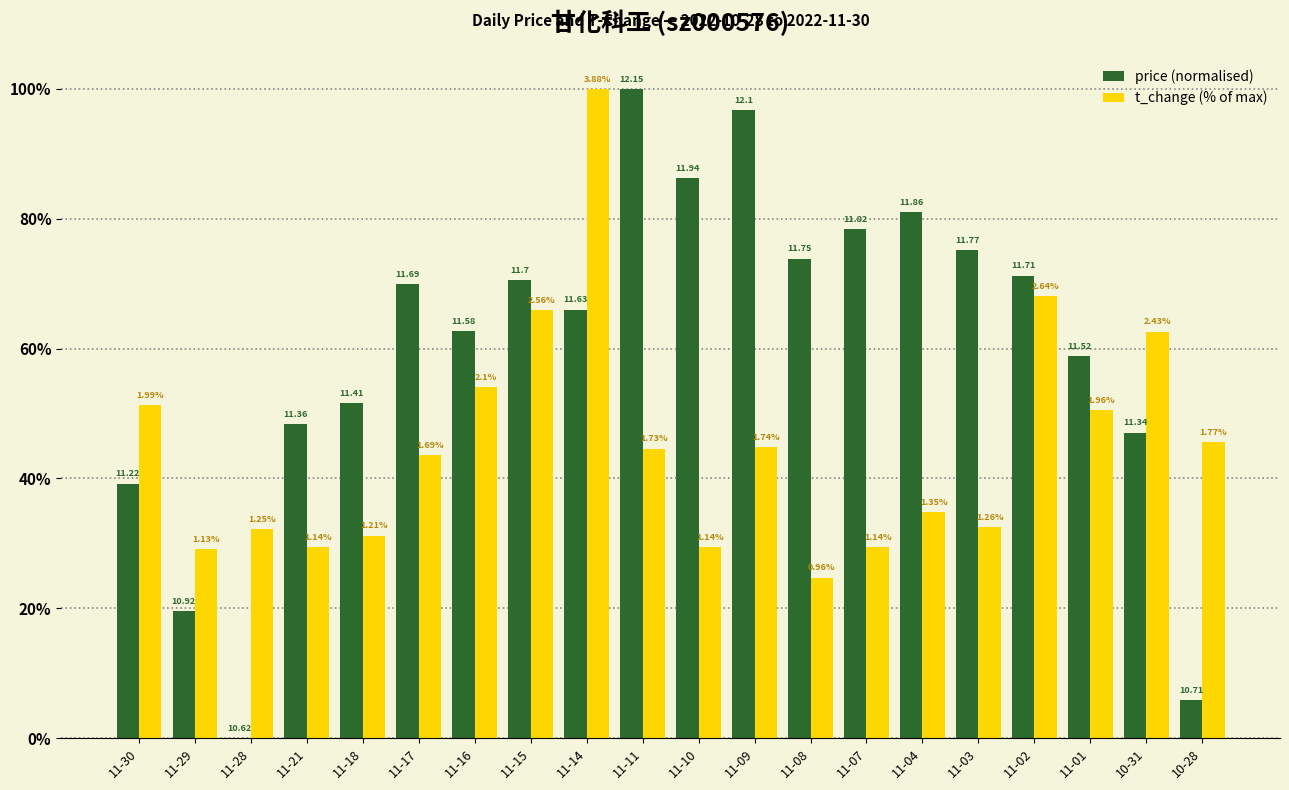

What is the label of the 15th bar from the right?

11-17